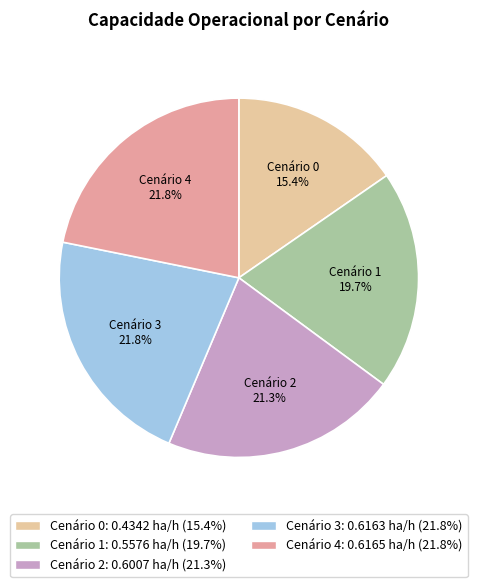

What is the smallest slice in the pie chart?

Cenário 0